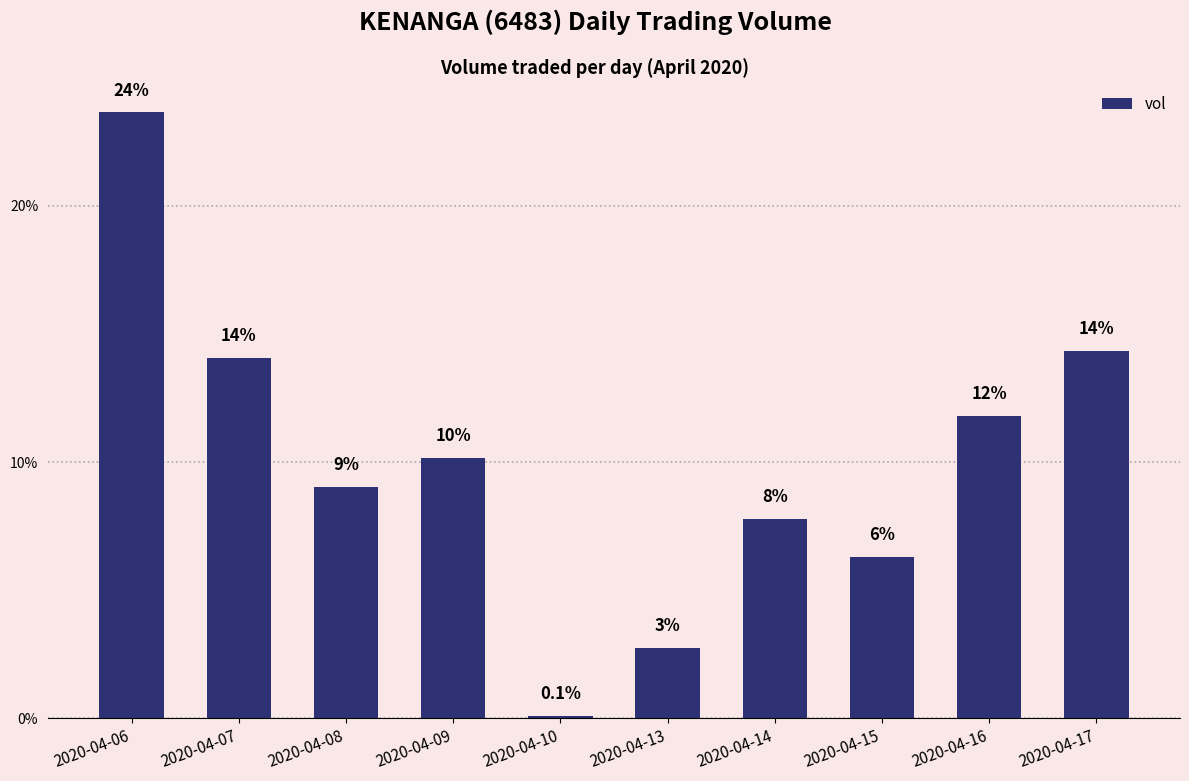

Is it true that the value at 2020-04-06 is 395300?

True